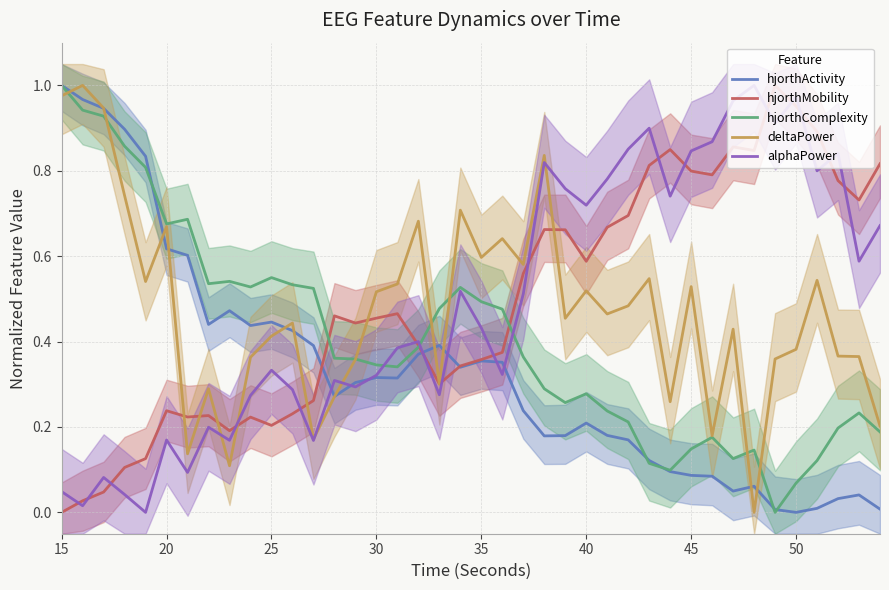

At how many categories does at least one series exceed 0?

40